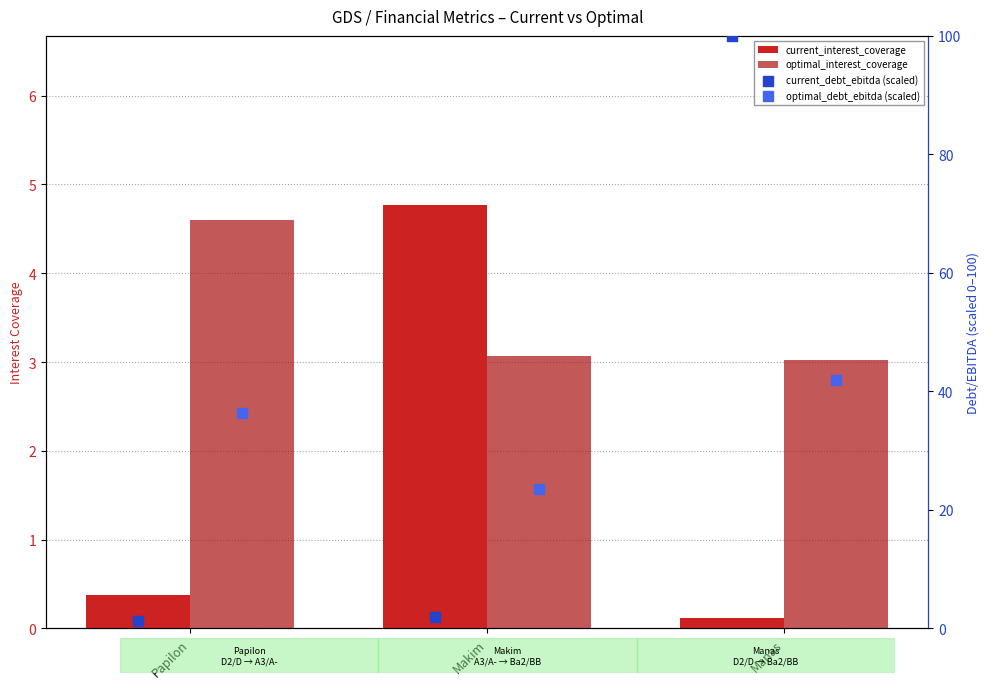

Which series contains the highest Y value?

current_debt_ebitda (scaled)